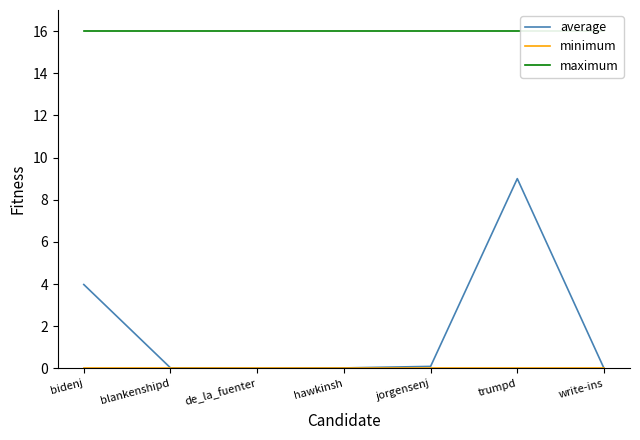

True or false: average has more than 1 points higher than both neighbors.

False